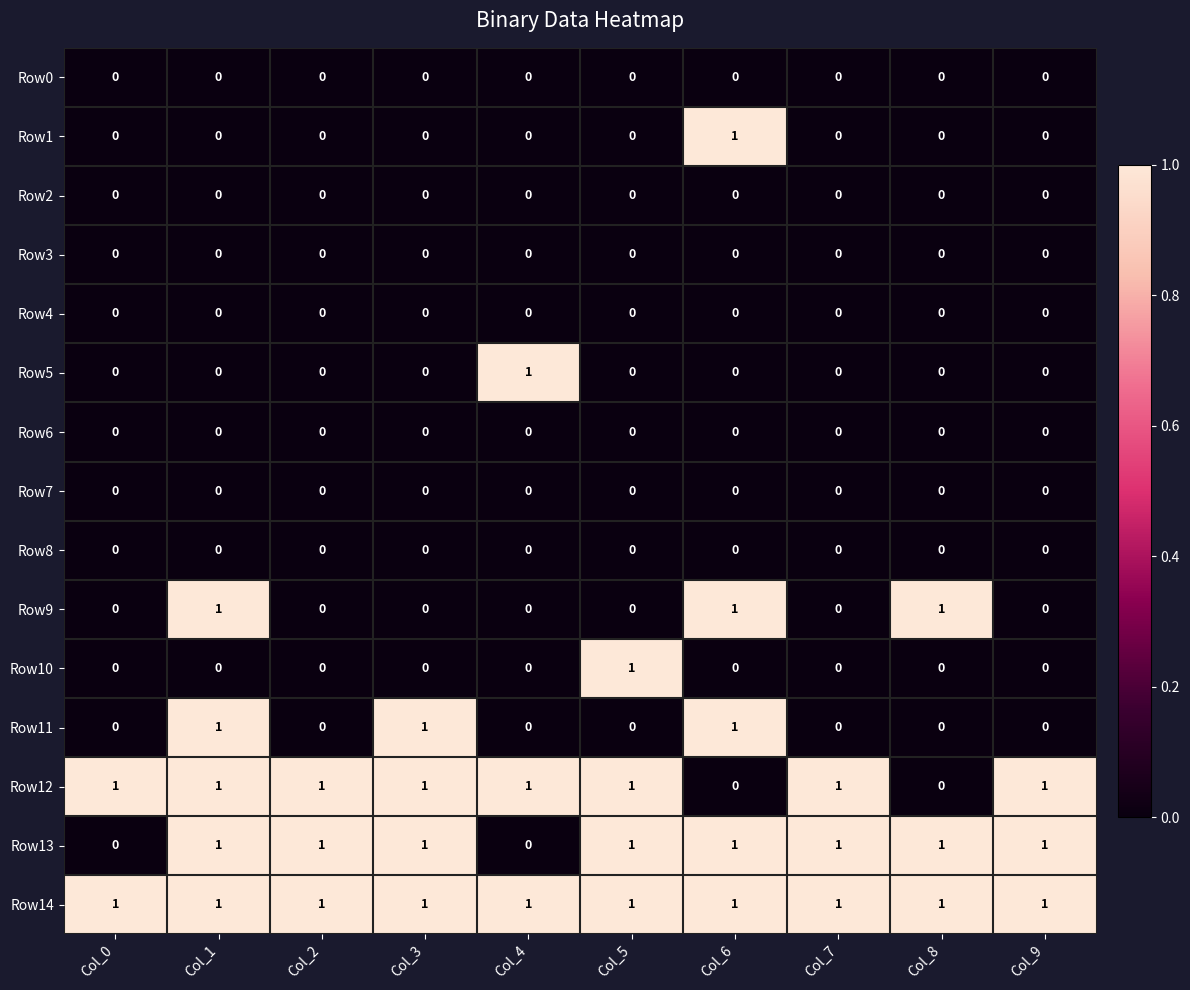

How many Row12 values are between 1 and 2?

8